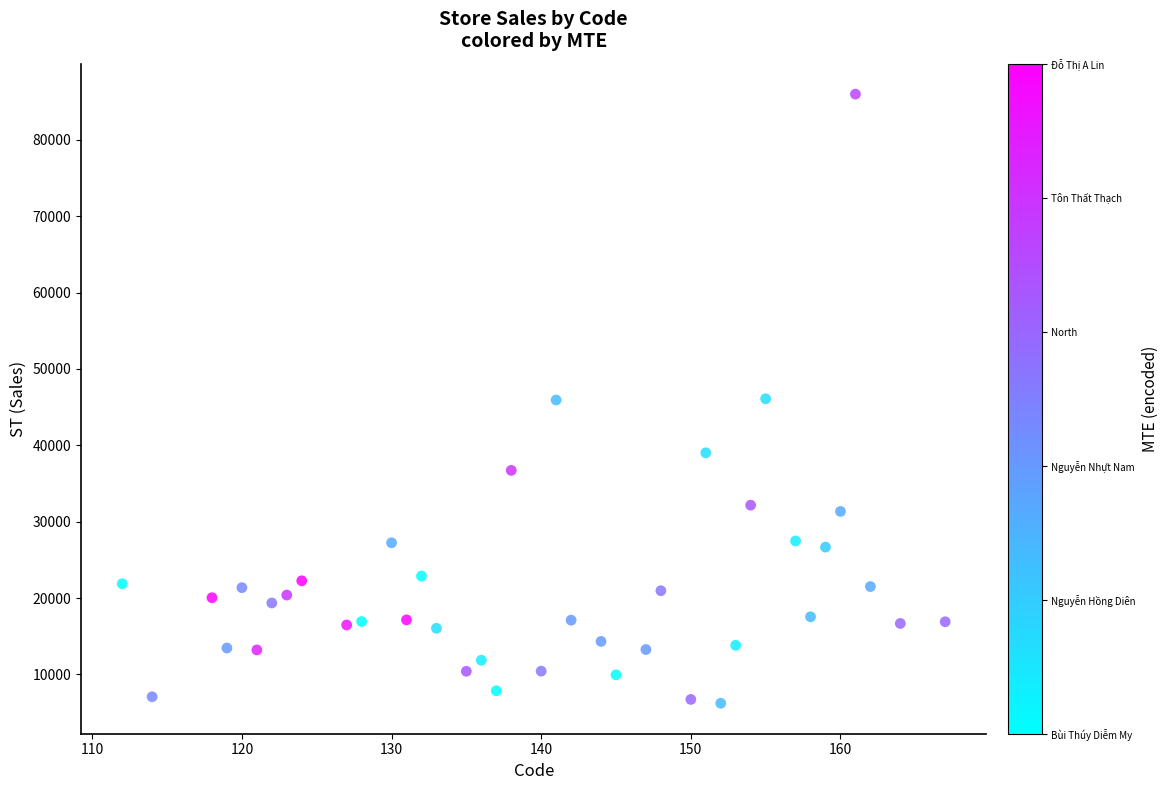

What is the range of Y values (max minus min)?

79788.6